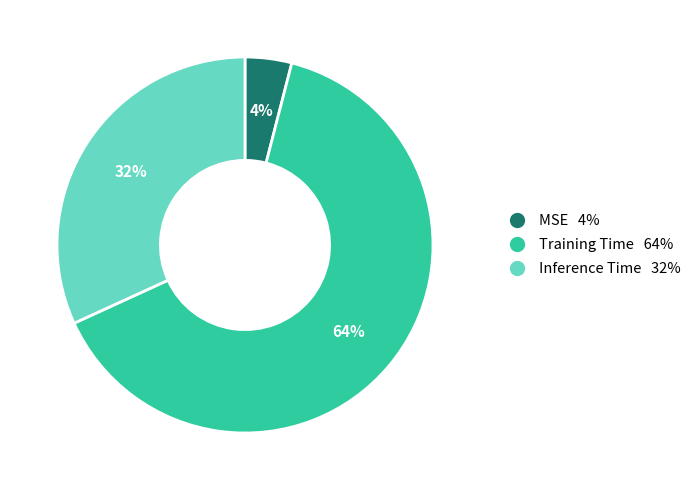

To the nearest percent, what portion does Training Time represent?

64%